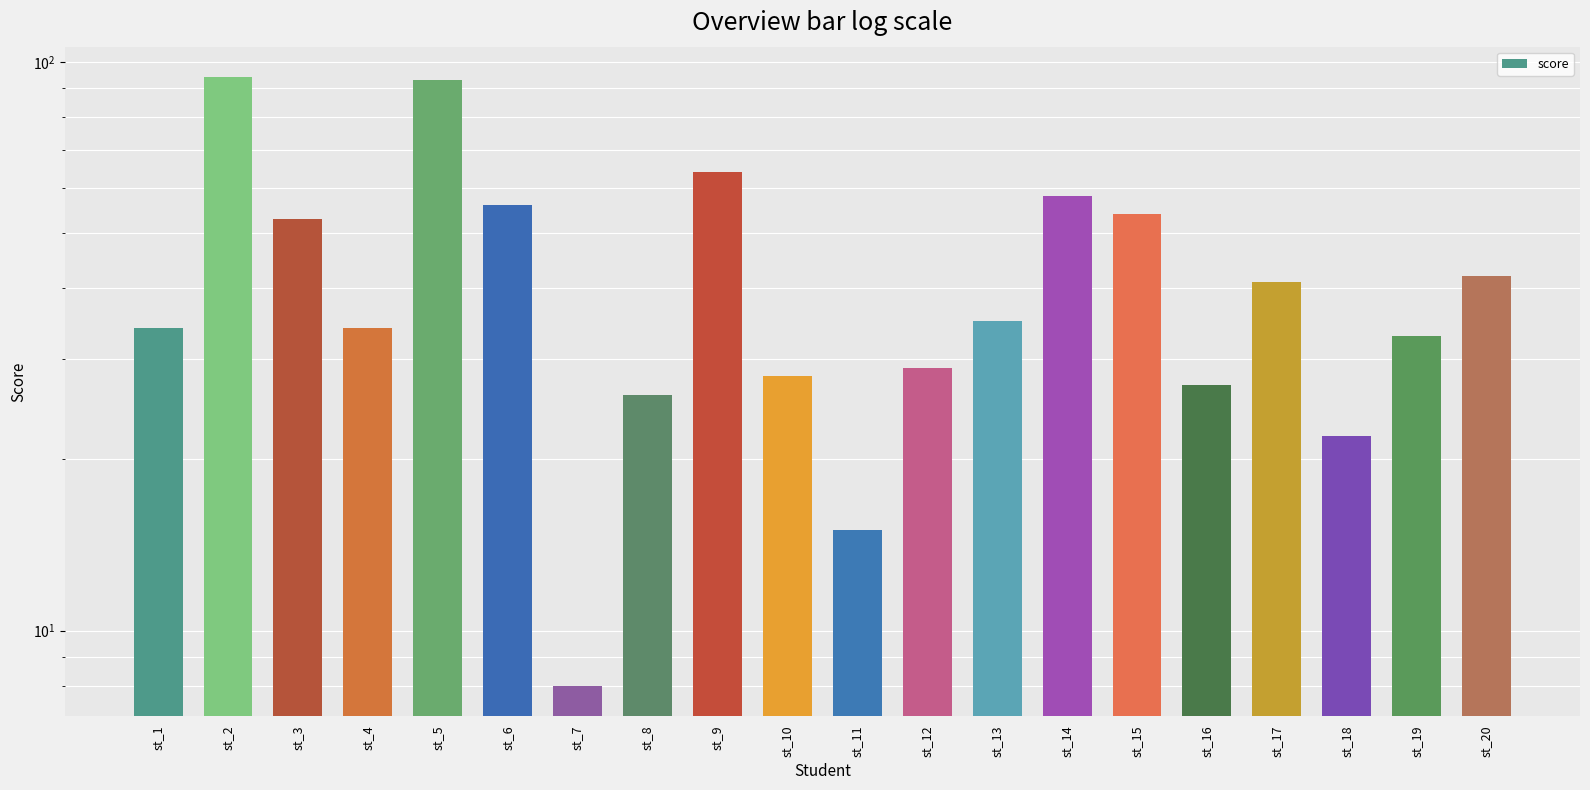

What is the sum of the values at st_13 and st_5?

128